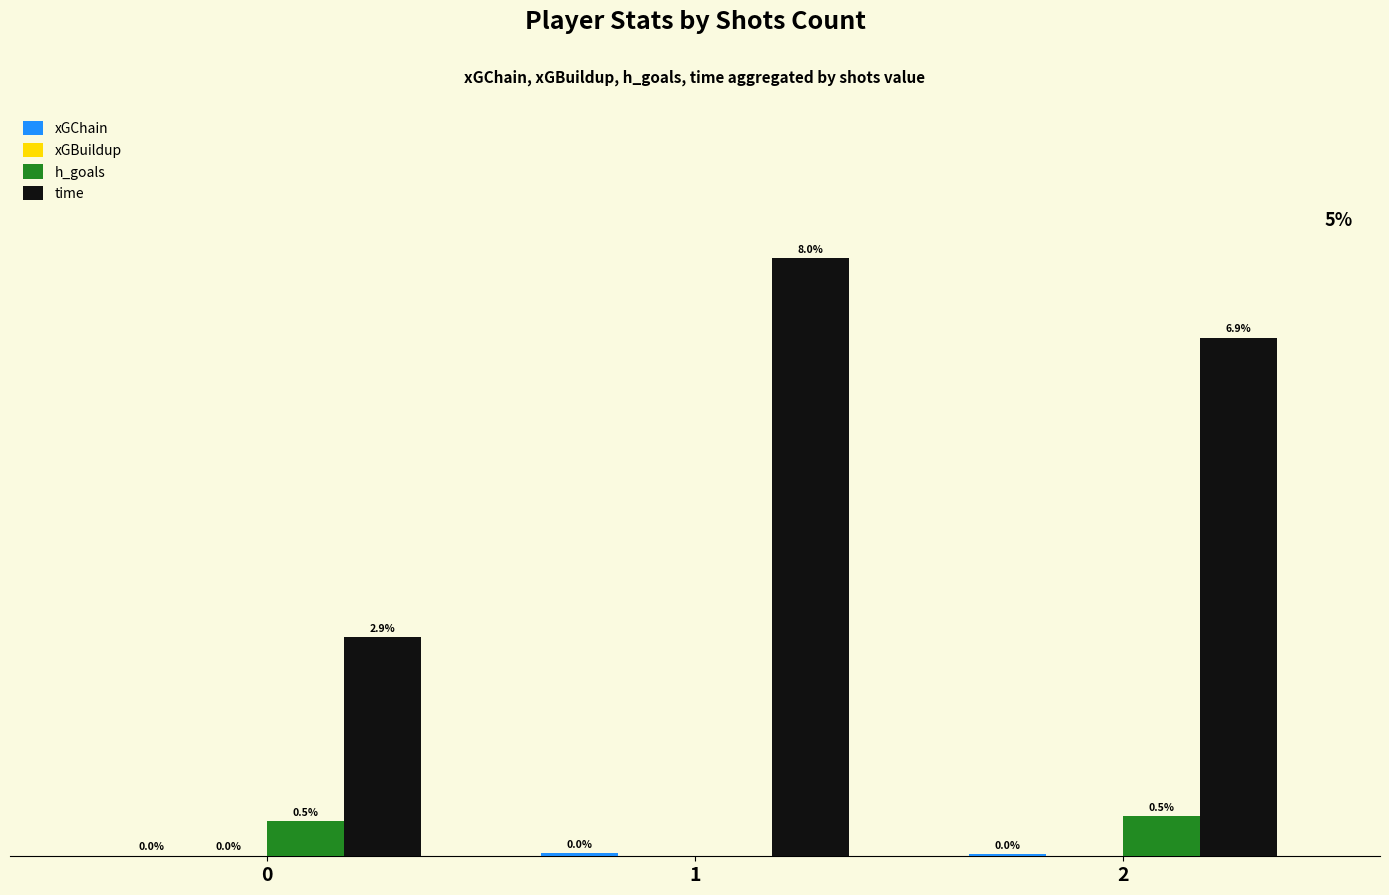

Which series has the widest spread of values?

time